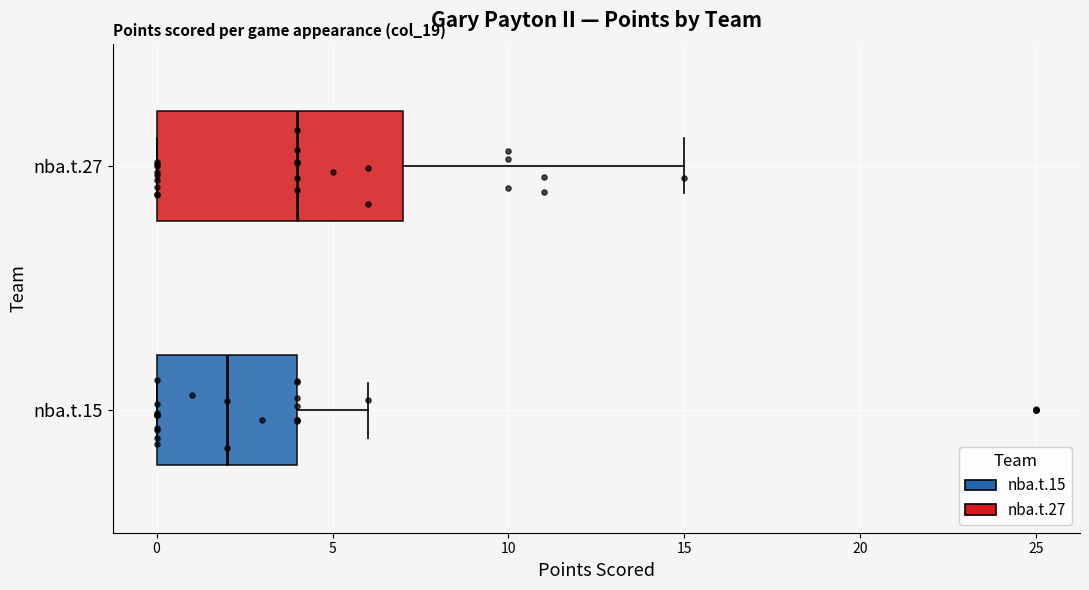

Which box has the furthest to the right median line?

nba.t.27